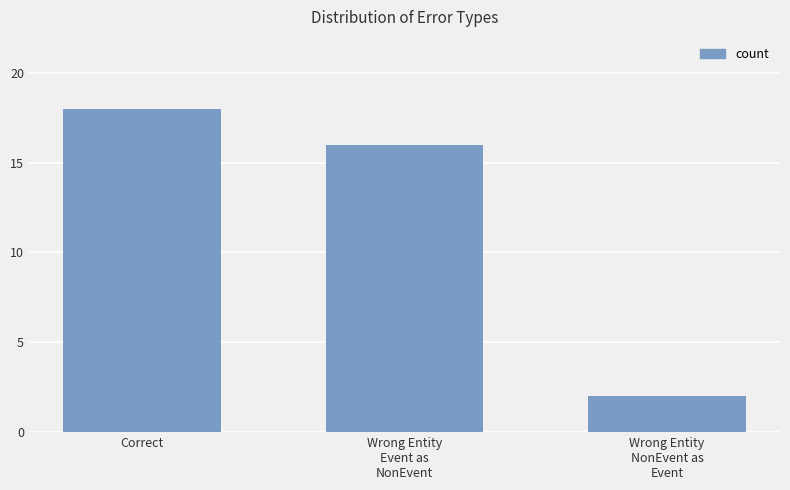

Where is the data nearest to the value 10?

Wrong Entity
Event as
NonEvent